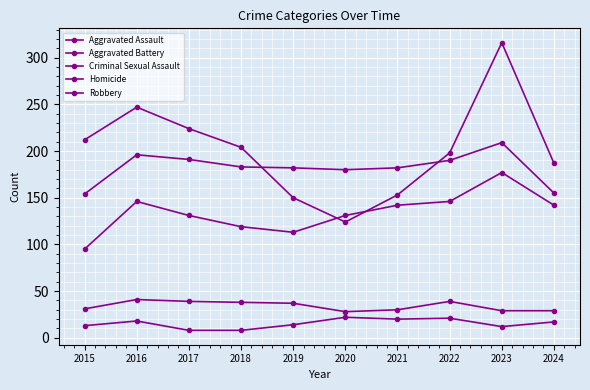

Between 2015 and 2024, which is larger?

2024